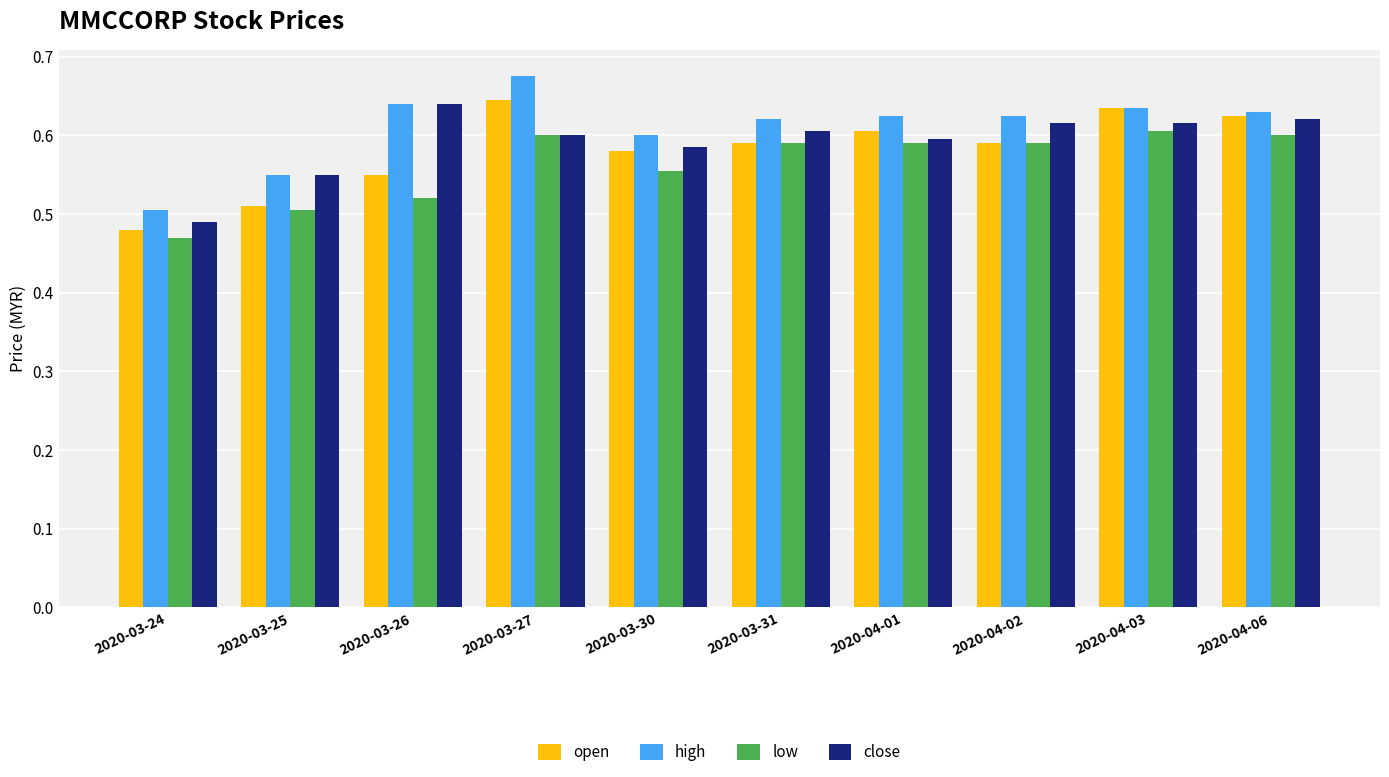

Which series has the widest spread of values?

high